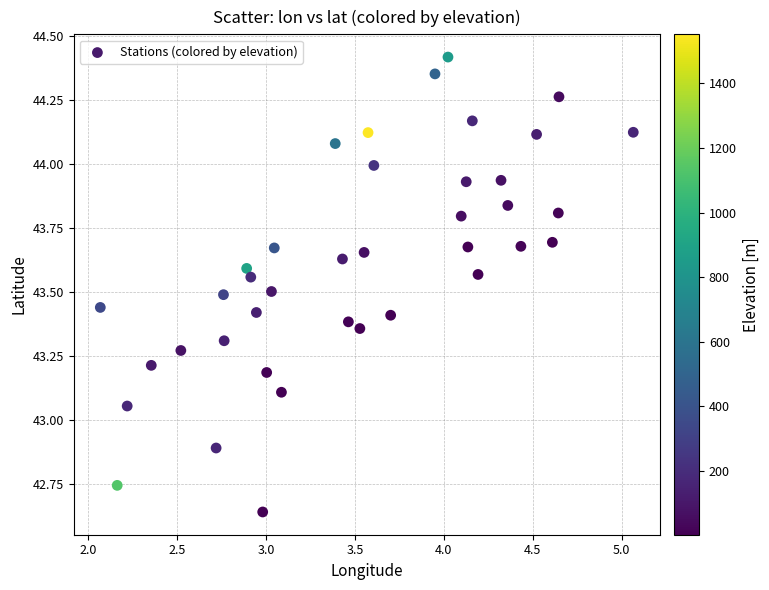

What is the range of Y values (max minus min)?

1.8